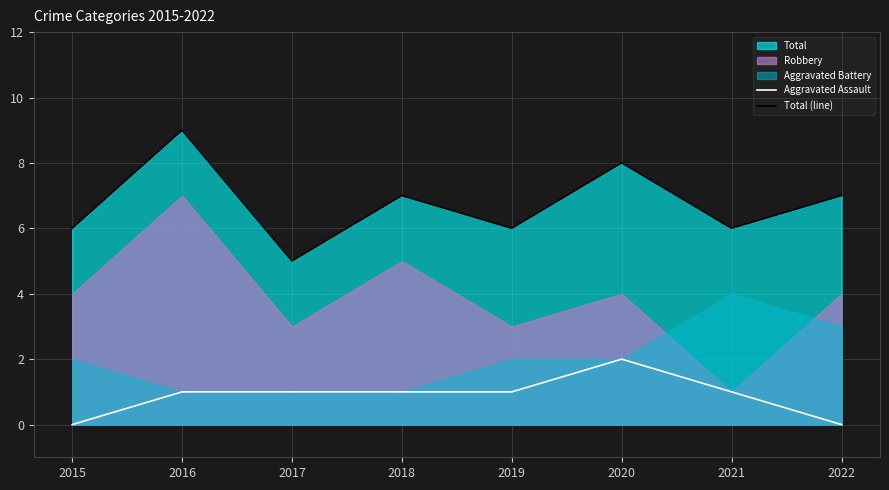

What is the approximate value of Aggravated Assault at 2021?

1